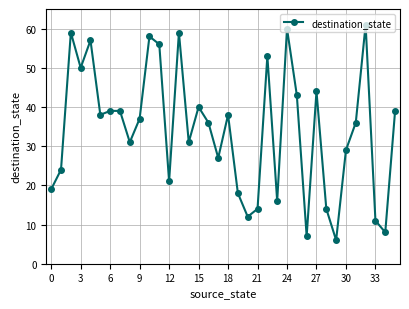

What is the smallest value displayed?

6